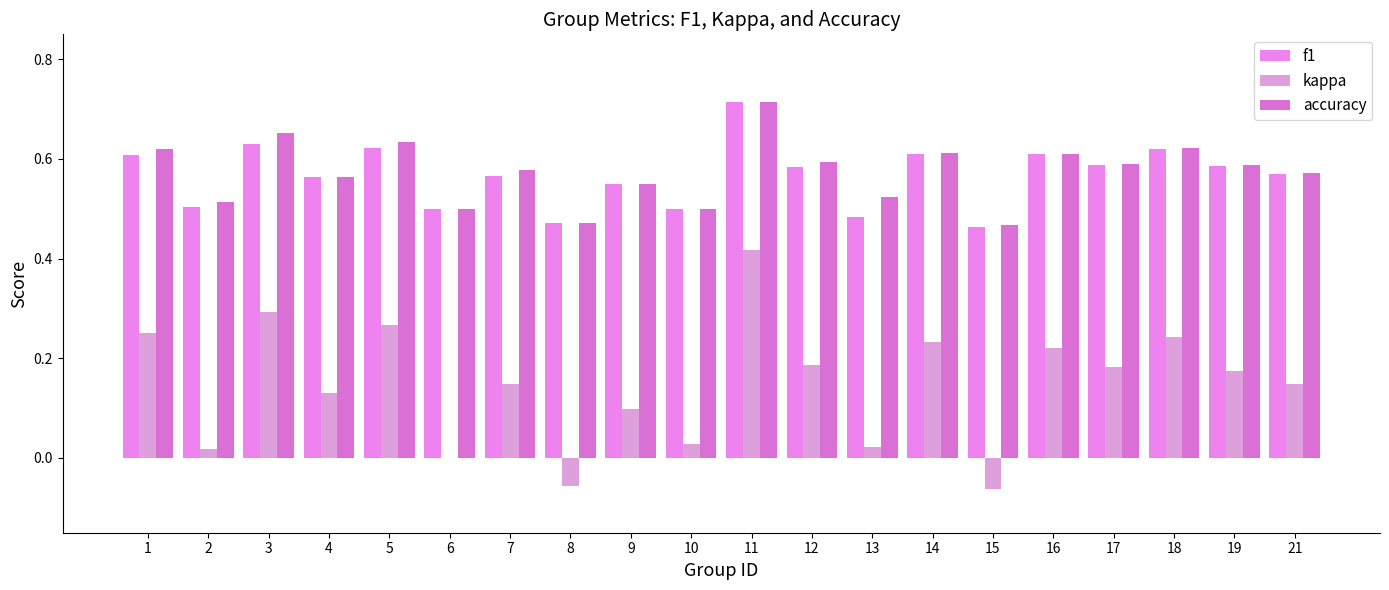

How many groups of bars are there?

20